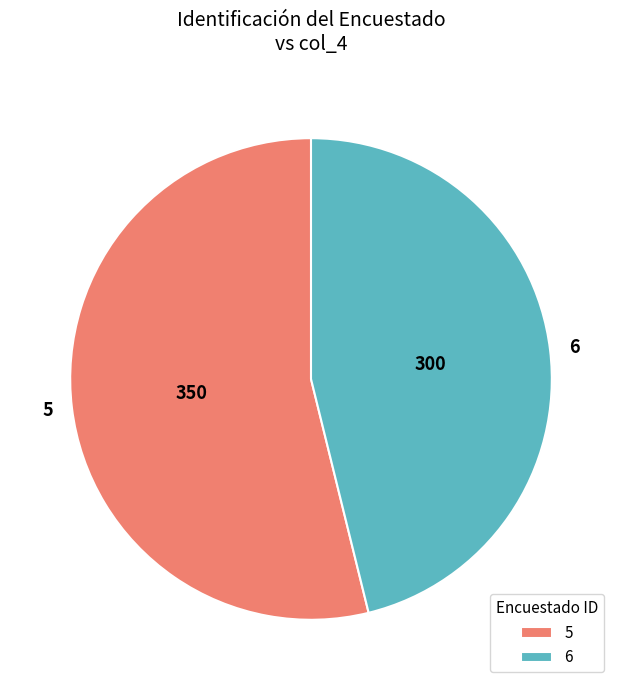

Combined, do 5 and 6 account for over 50%?

Yes